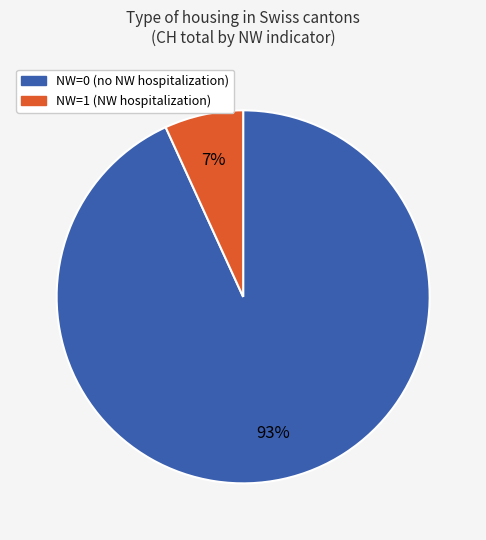

Count the number of slices in the pie.

2